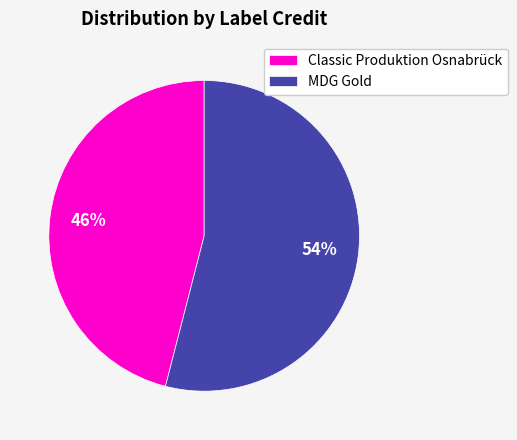

To the nearest percent, what is the combined percentage of Classic Produktion Osnabrück and MDG Gold?

100%